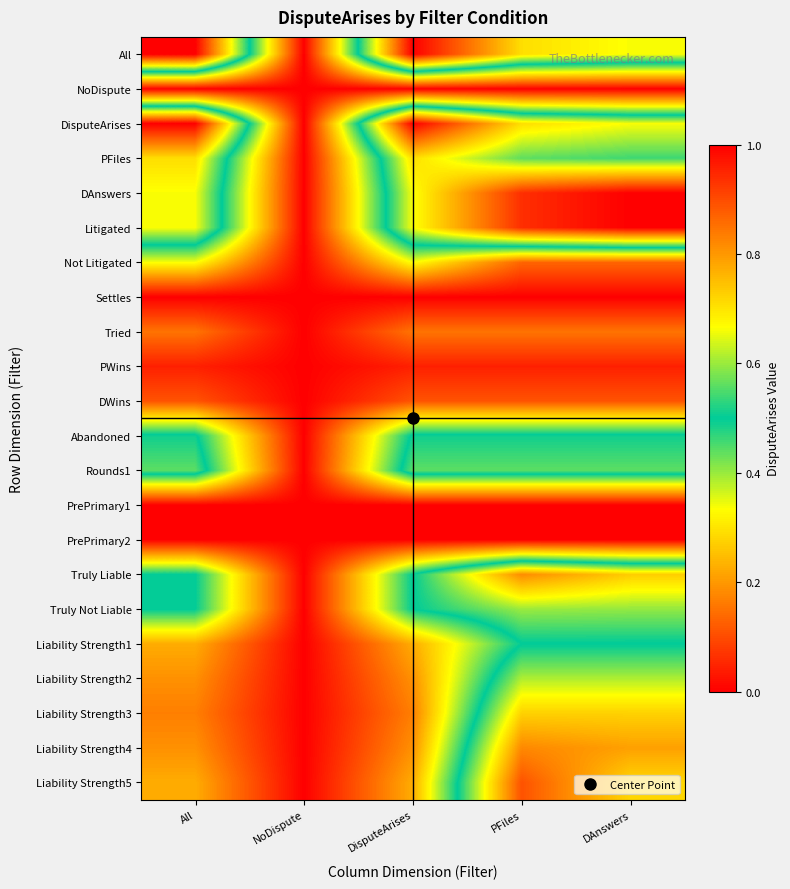

At which category does the chart reach its minimum across all series?

NoDispute